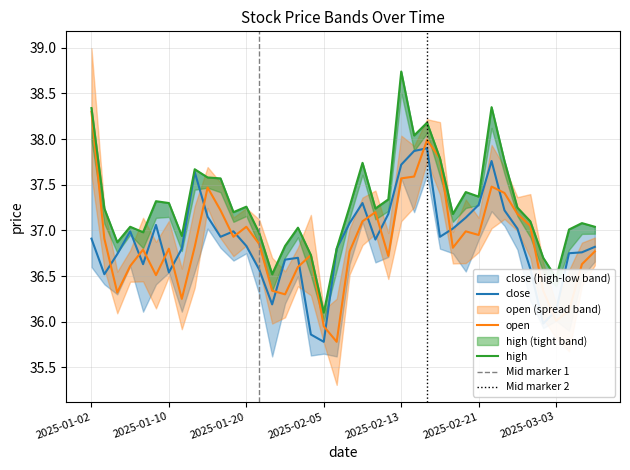

What is the spread (max minus min) of values at 2025-02-05?

0.3